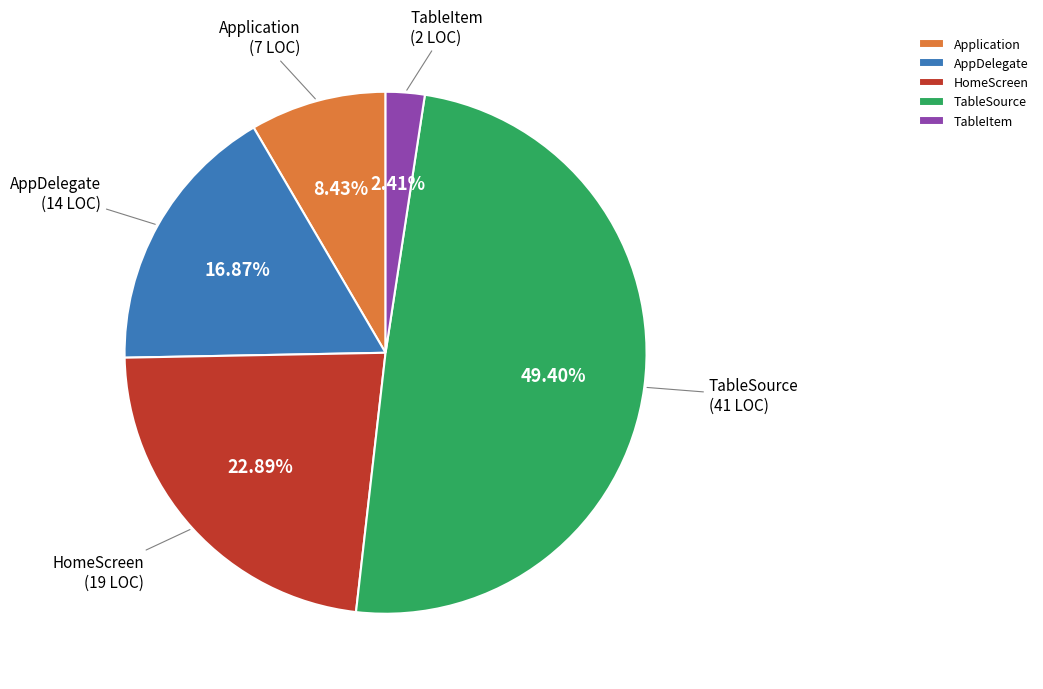

Does TableItem represent more than half of the total?

No